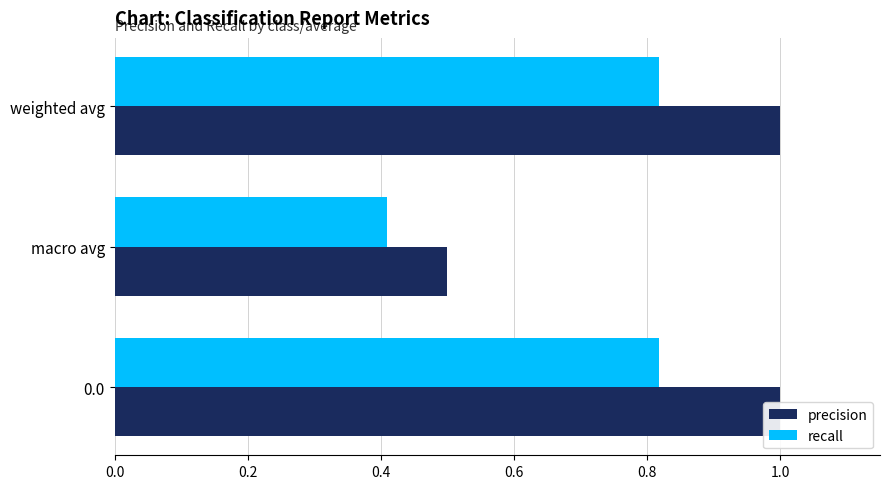

List the series in order of their overall mean, highest first.

precision, recall